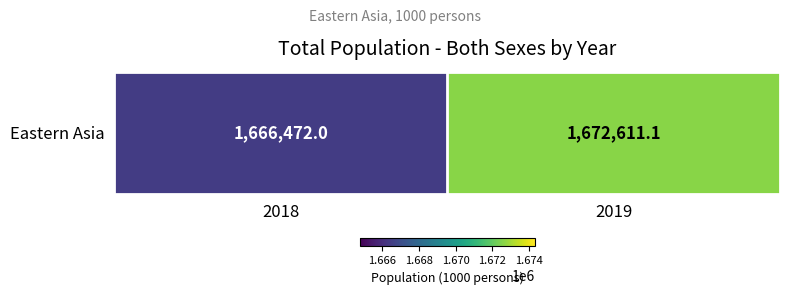

Count the number of data series in this chart.

1